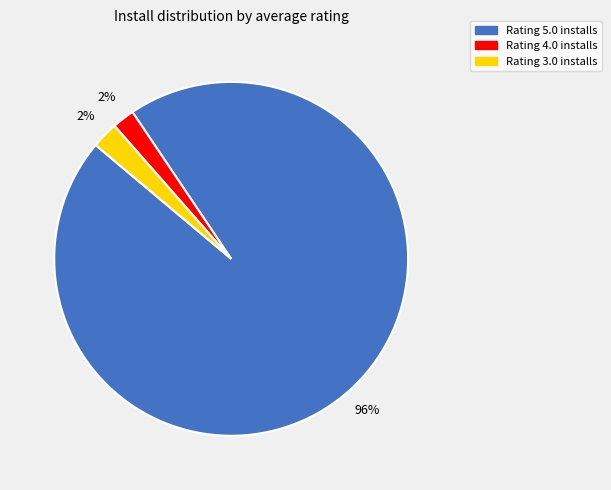

To the nearest percent, what is the average slice percentage?

33%